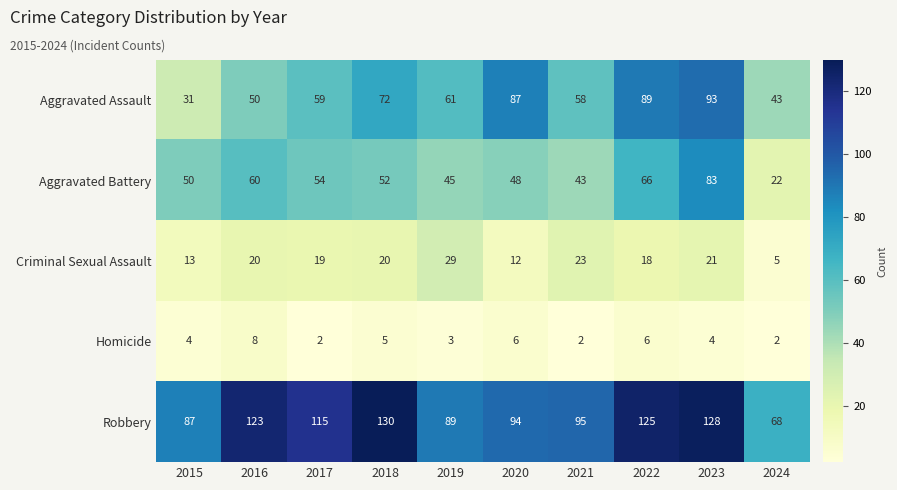

The value of Aggravated Battery at 2022 is 39. True or false?

False